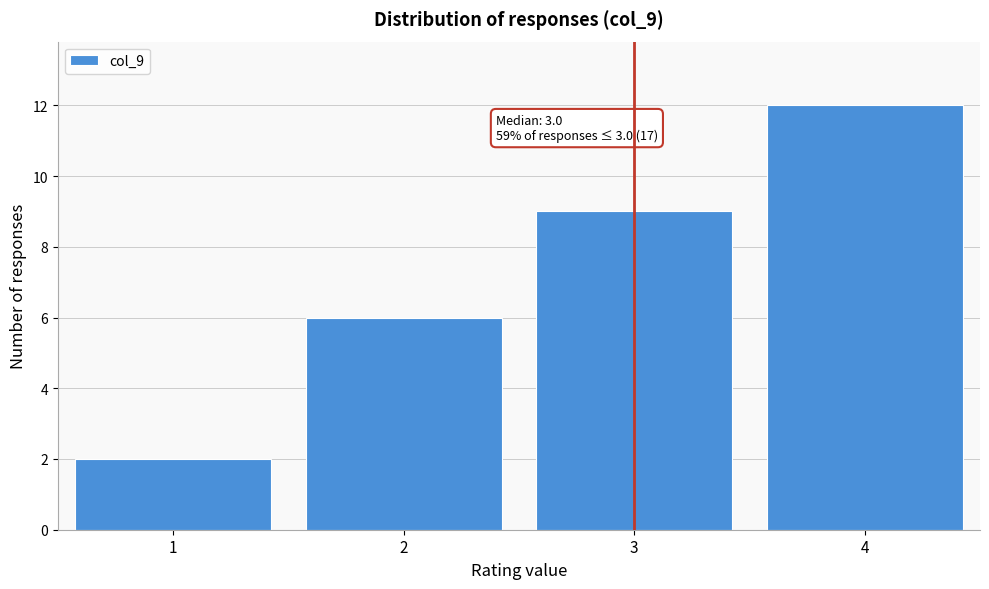

Which range on the x-axis has the tallest bar?

3.5 to 4.5